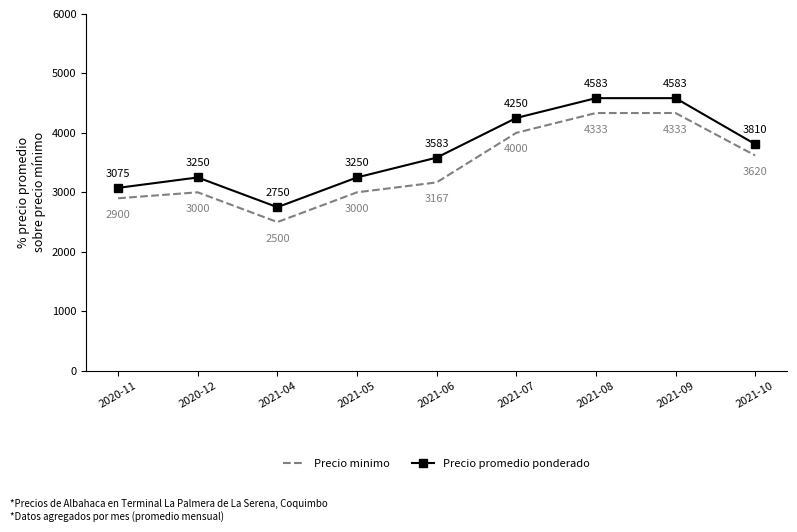

Where is the first local maximum for Precio promedio ponderado?

2020-12